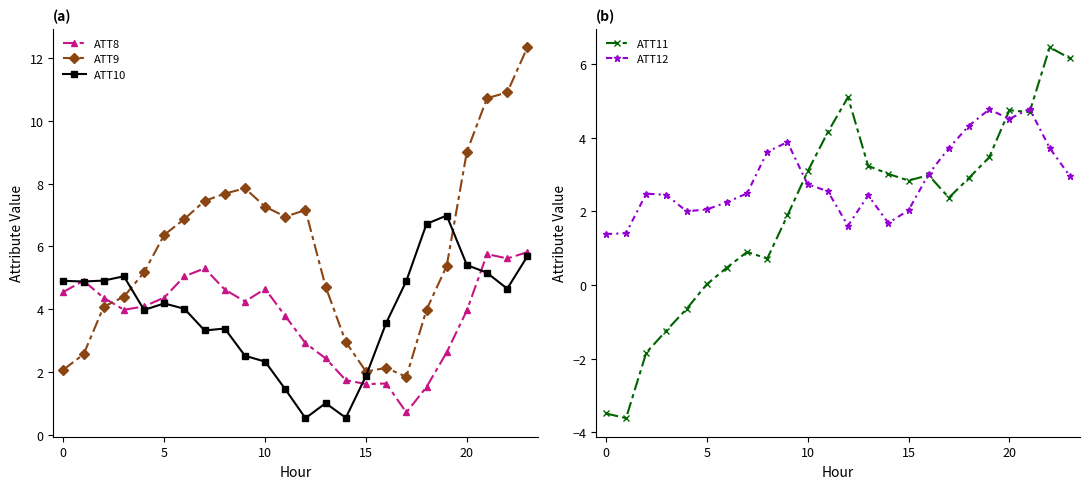

True or false: ATT9 has more than 0 interior local peaks.

True